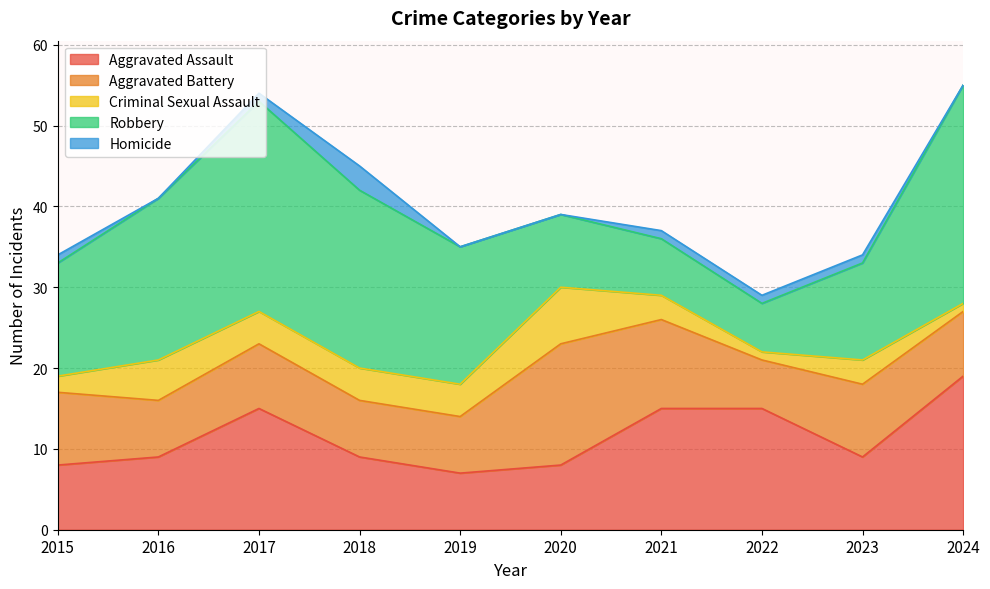

List the series in order of their peak value, lowest first.

Homicide, Criminal Sexual Assault, Aggravated Battery, Aggravated Assault, Robbery